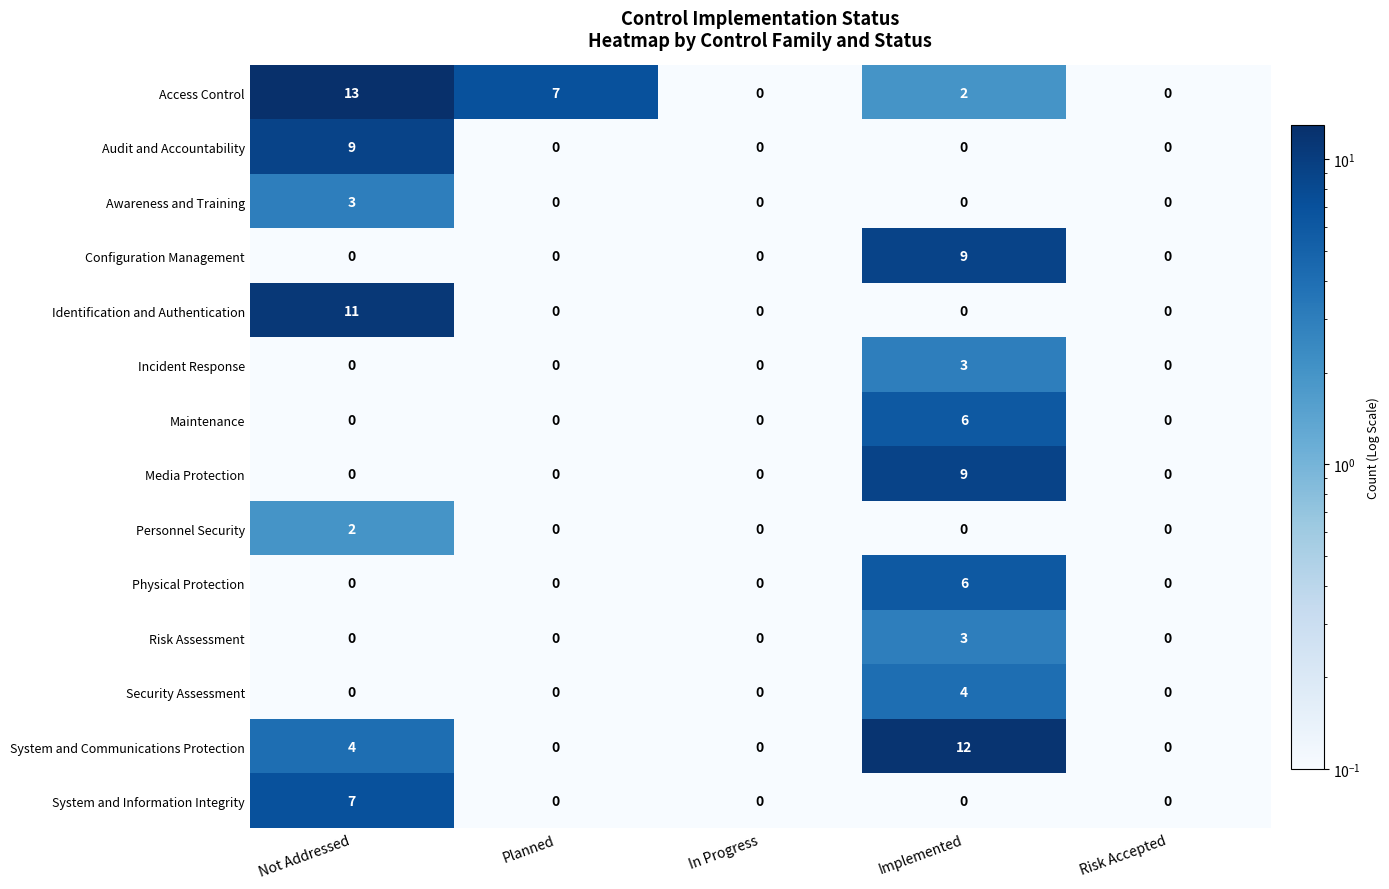

What is the smallest value displayed?

0